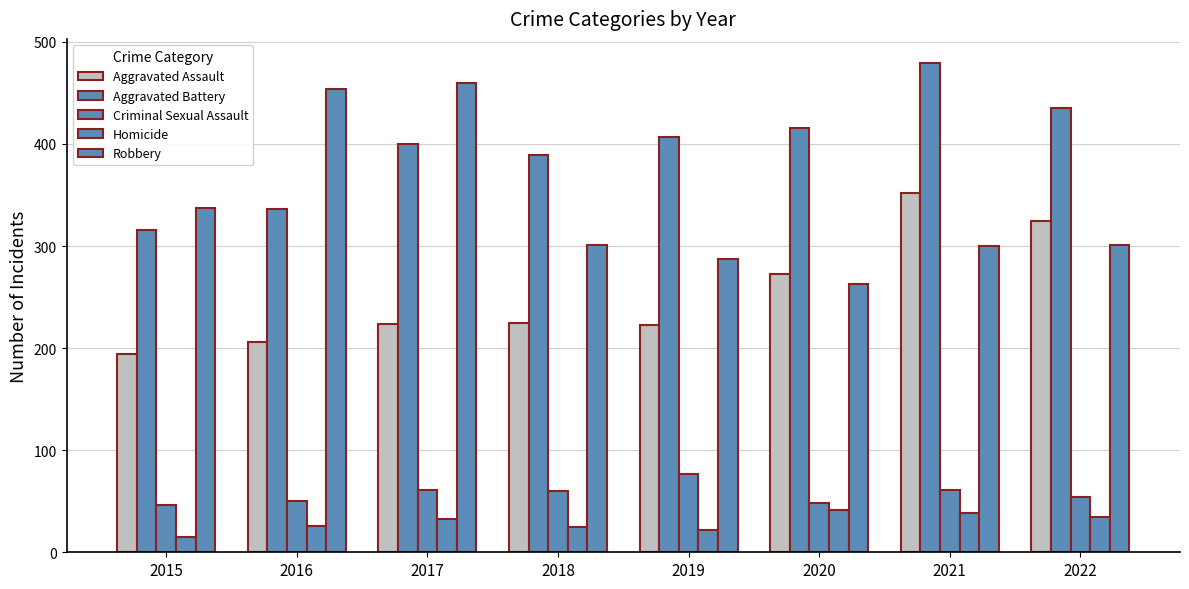

Which label corresponds to the smallest value in the chart?

2015